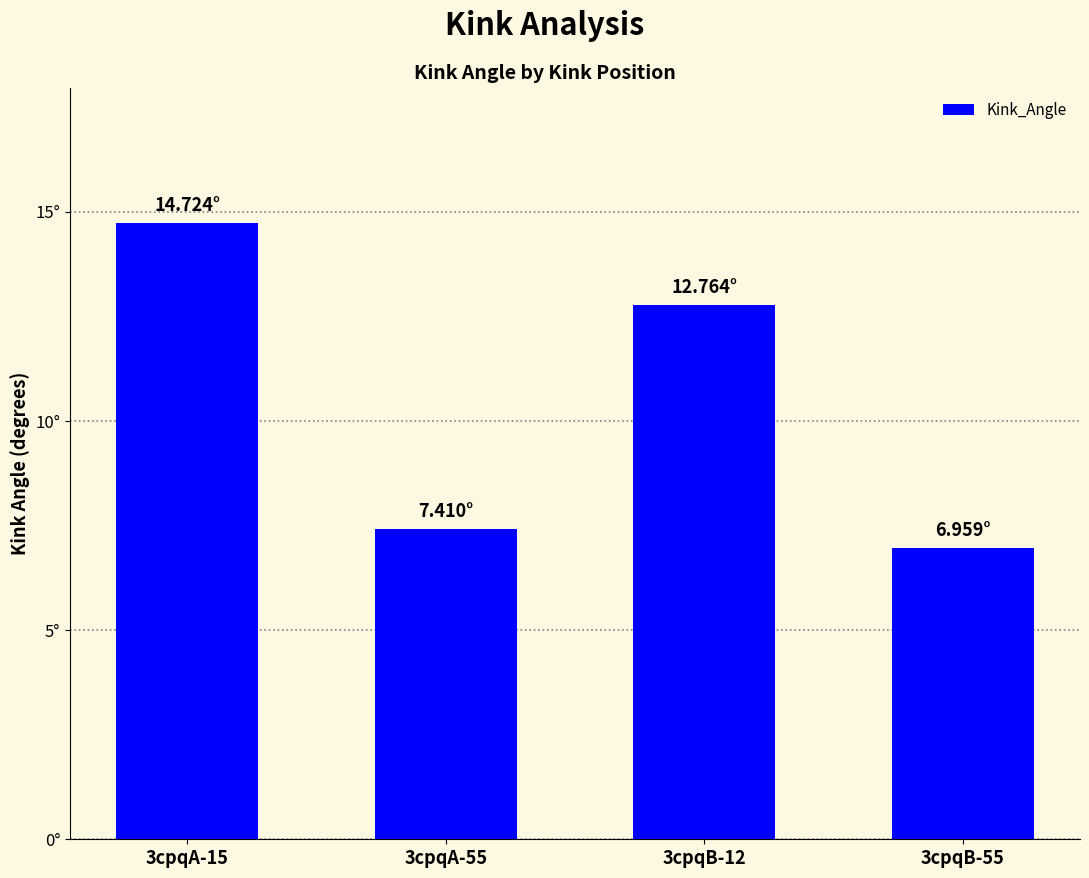

Does the chart contain any negative values?

No